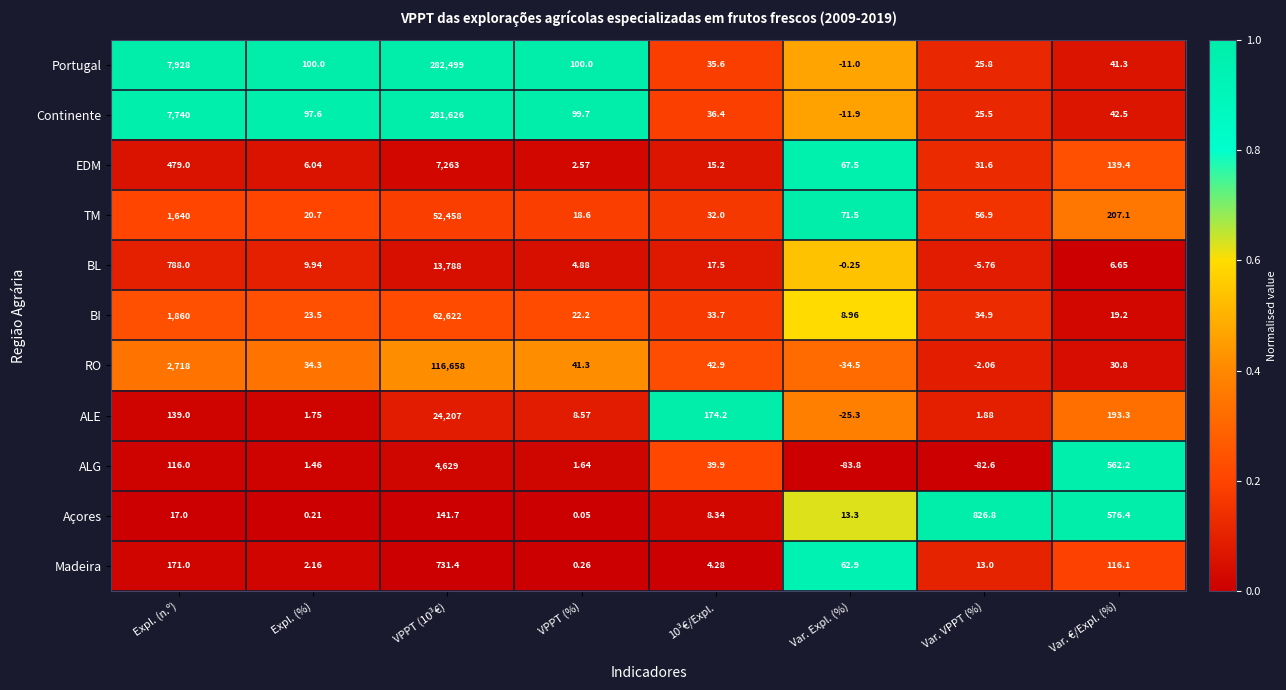

At which label does Madeira first exceed 62?

Expl. (n.º)